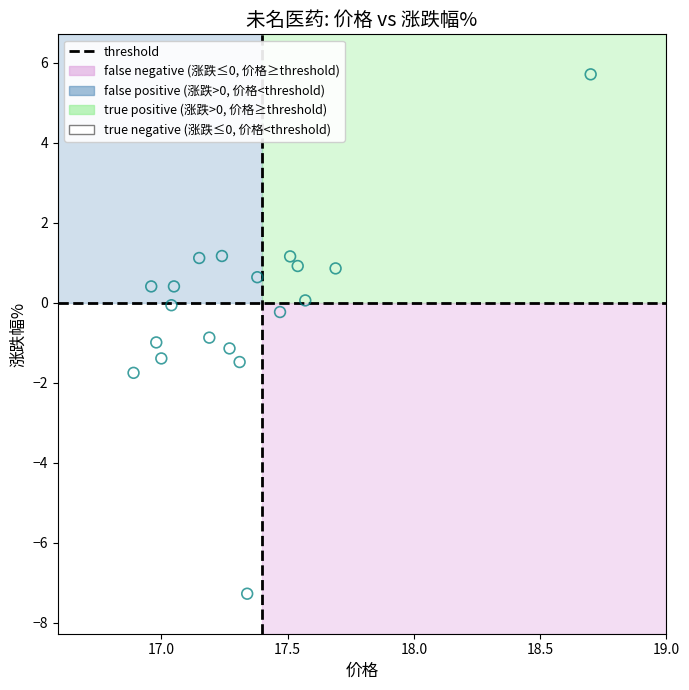

What is the range of X values (max minus min)?

1.8